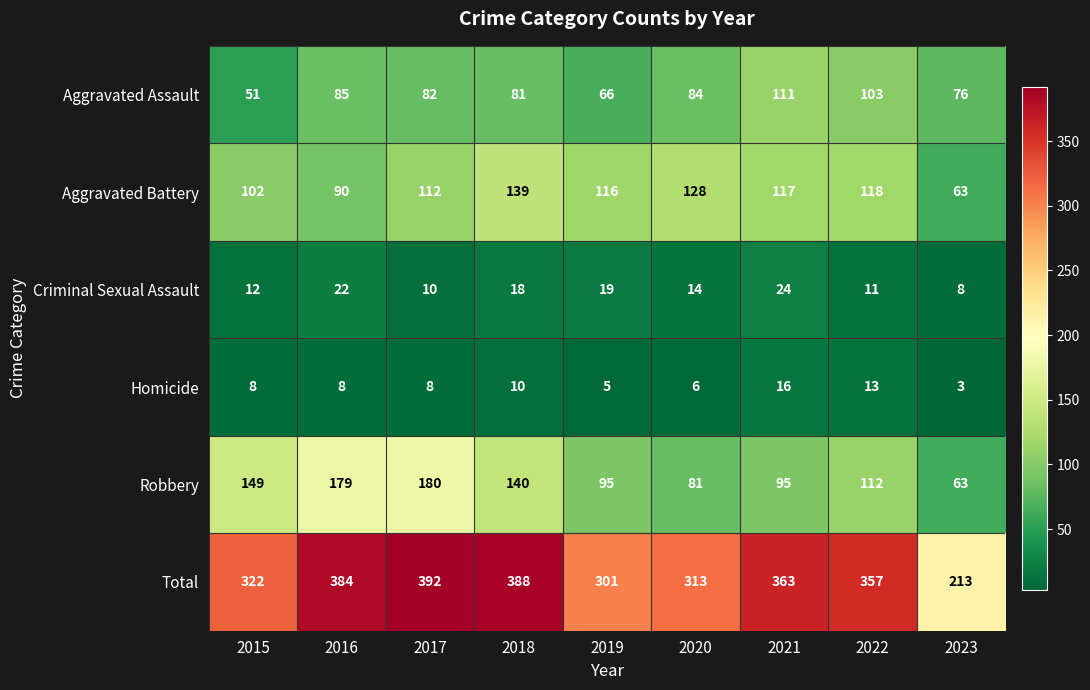

True or false: Aggravated Assault has a value of 81 at 2018.

True